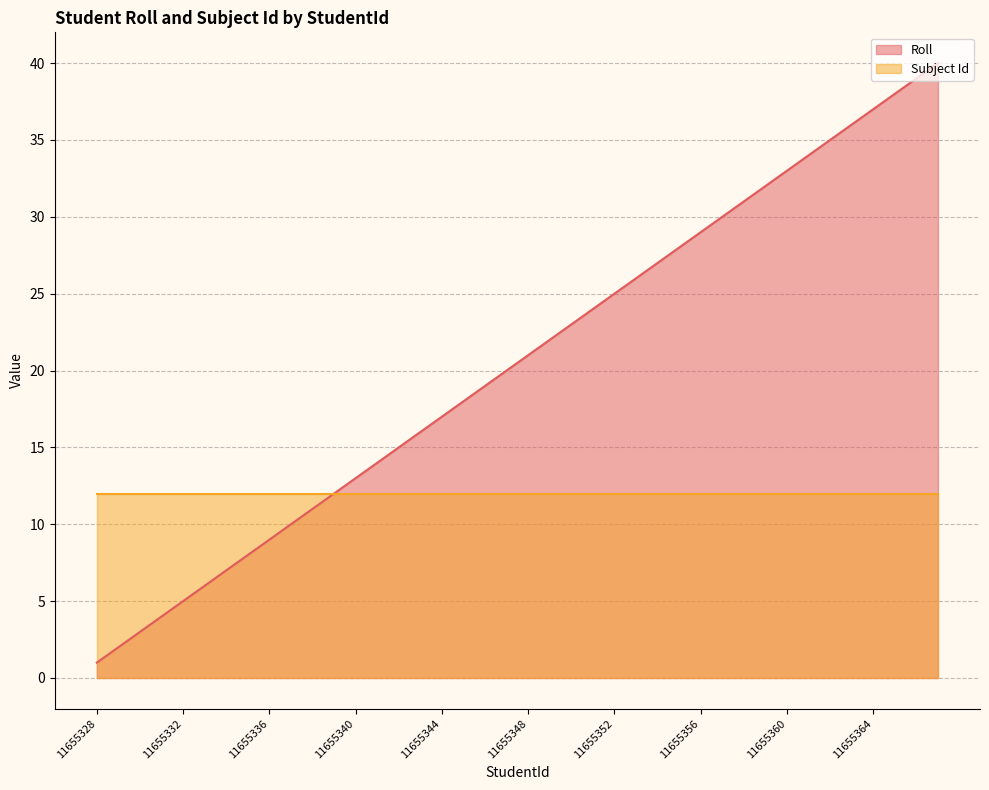

Which category has the lowest value across all series?

11655328